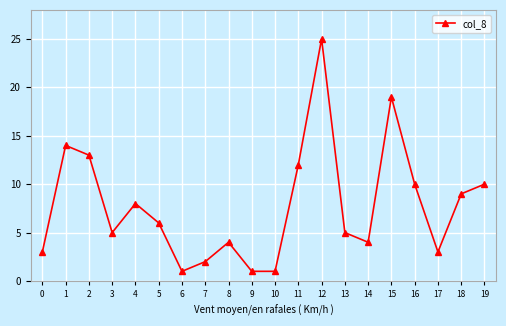

What is the smallest value displayed?

1